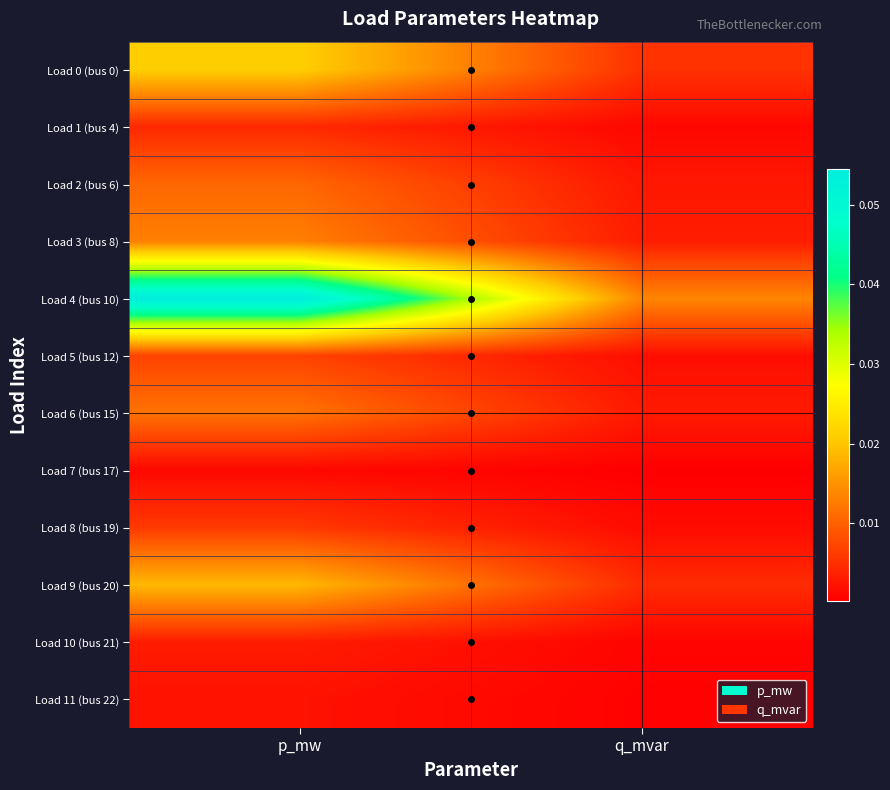

At which category does the chart reach its minimum across all series?

q_mvar